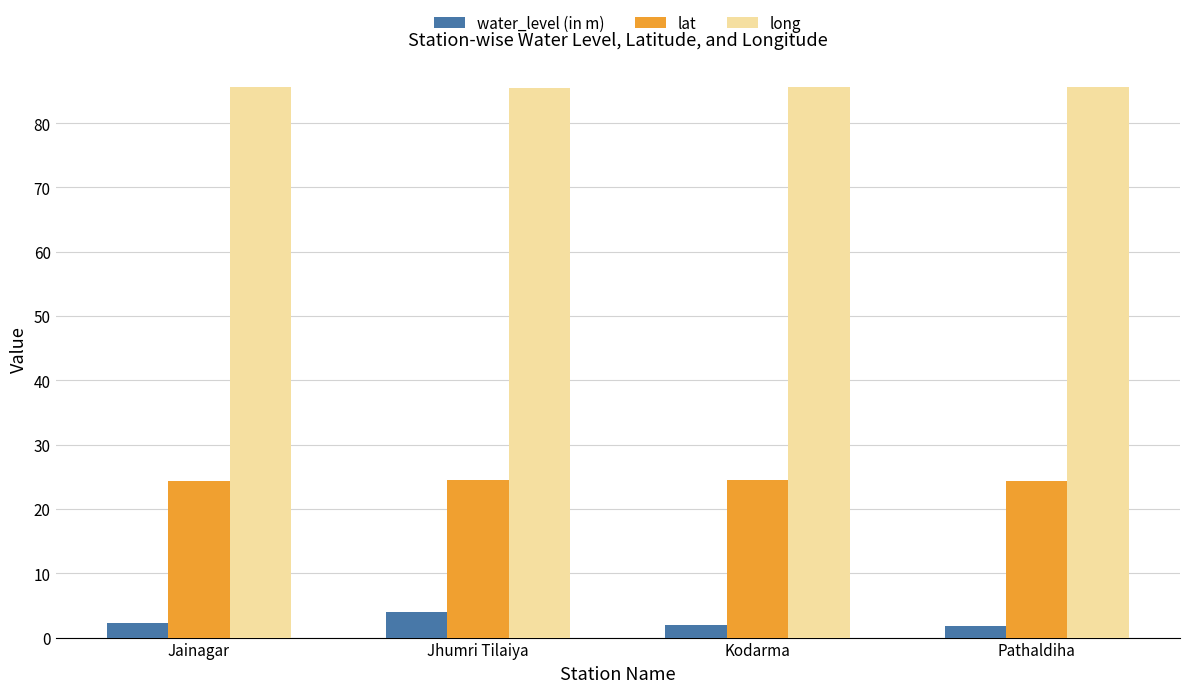

What is the maximum value shown in the chart?

85.6